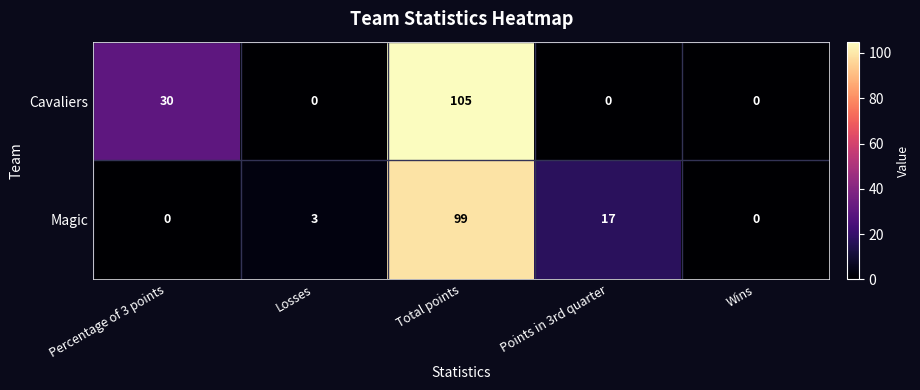

Reading left to right, list all the values displayed in this chart.

Cavaliers: 30	0	105	0	0
Magic: 0	3	99	17	0